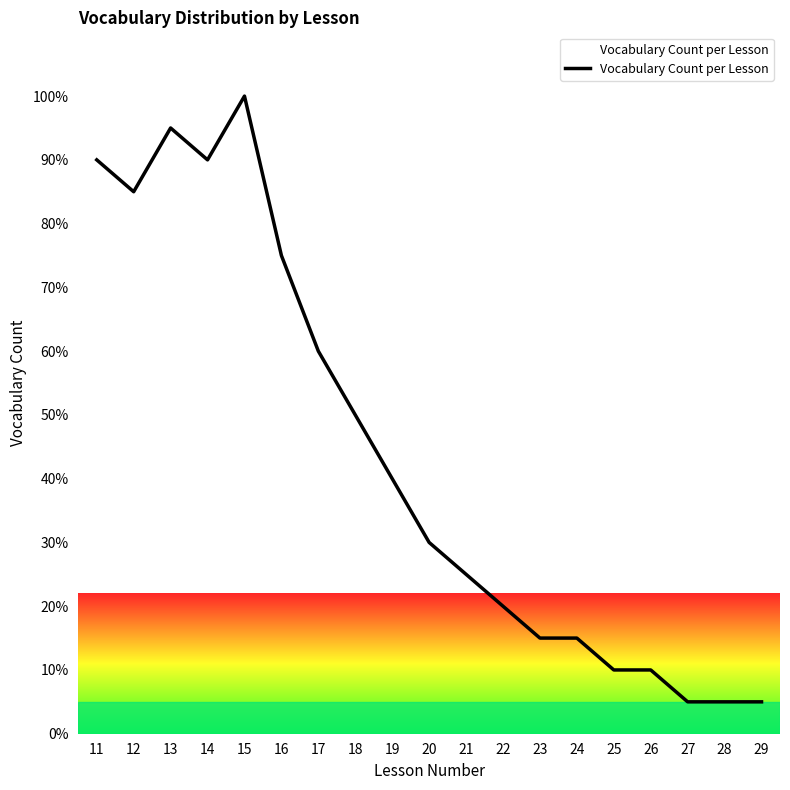

The value at 28 is 5. True or false?

True